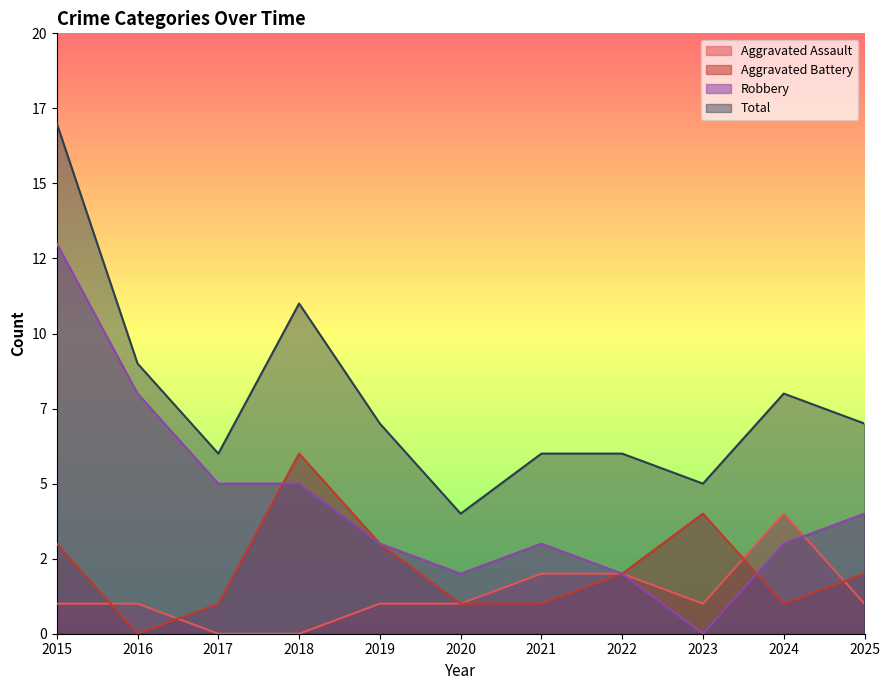

What is the total value across all series at 2025?

14